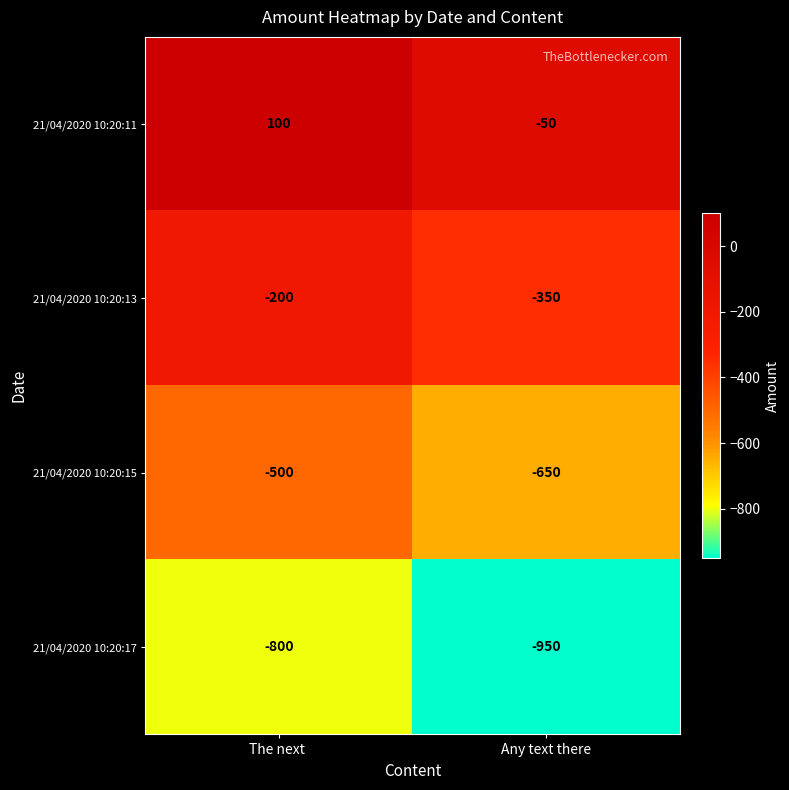

What is the average value of the 21/04/2020 10:20:17 series?

-875